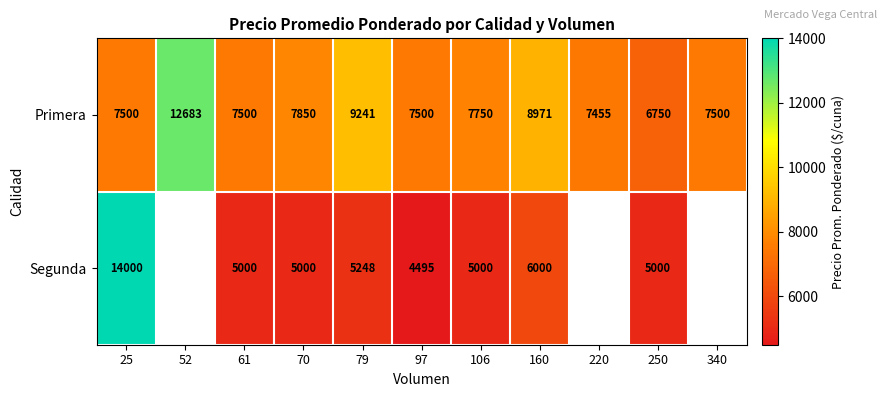

Where is Primera nearest to the value 9716?

79